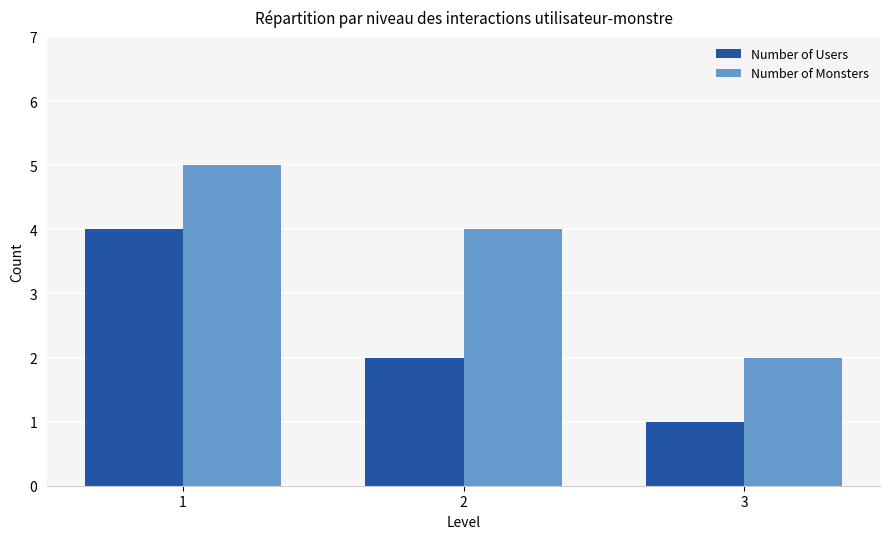

Where does the Number of Users series first go above 2?

1